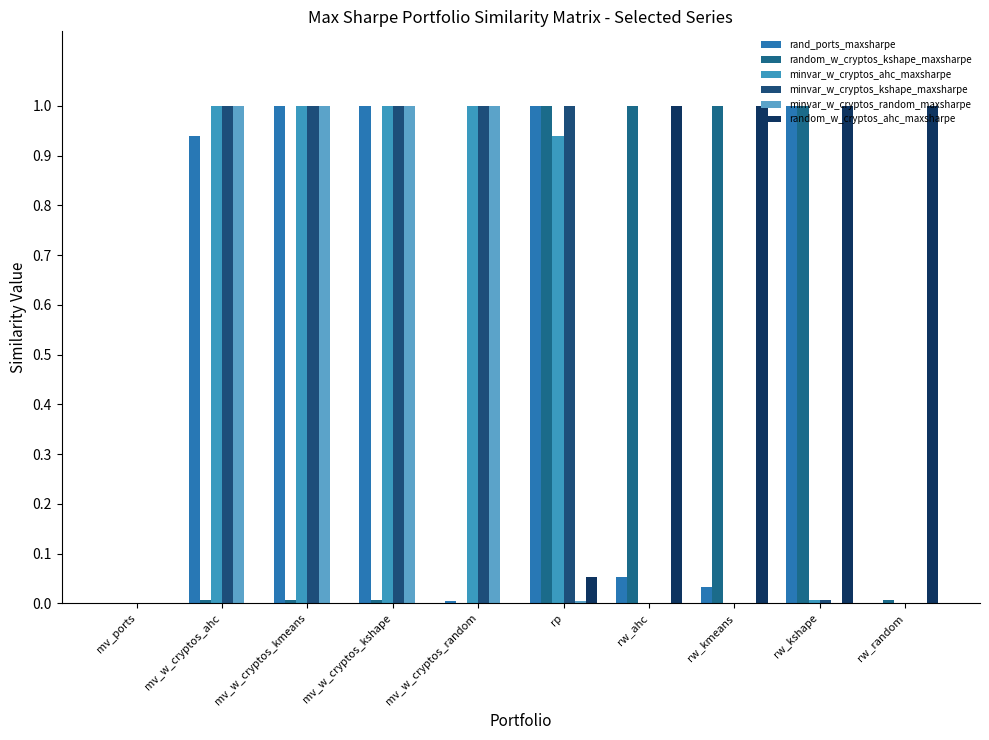

How many groups of bars are there?

10